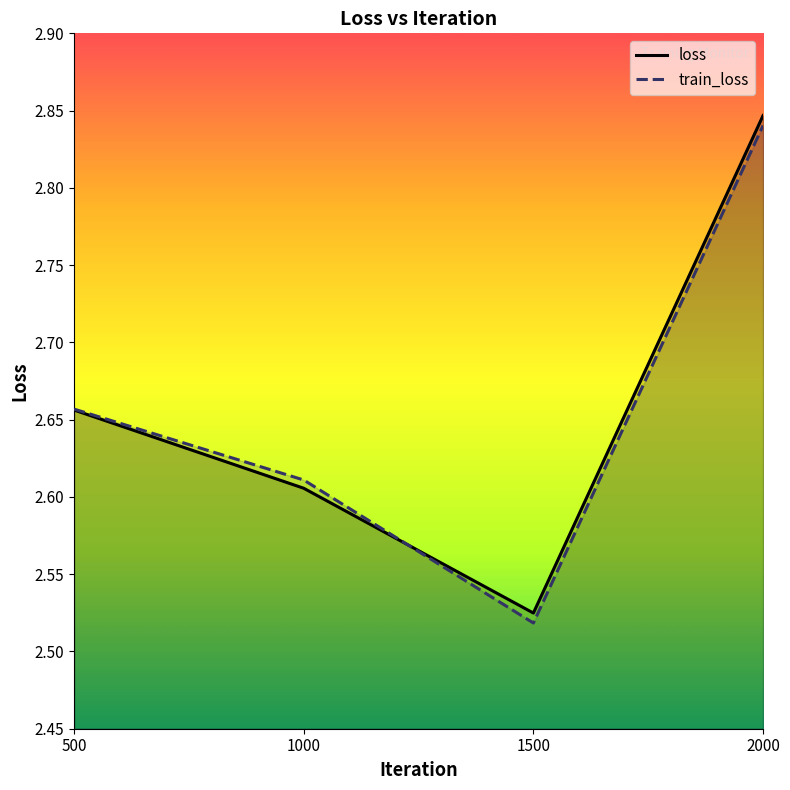

What is the value of the loss point at the 2nd from the left?

2.6